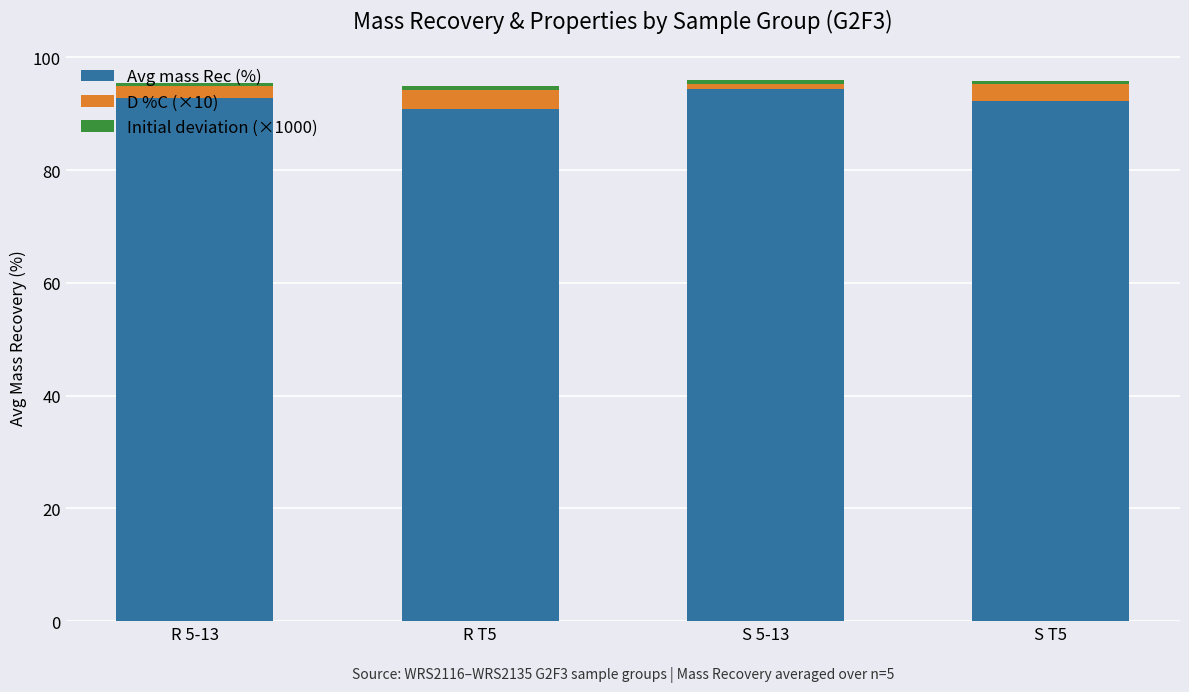

What is the total value across all series at S 5-13?

96.0